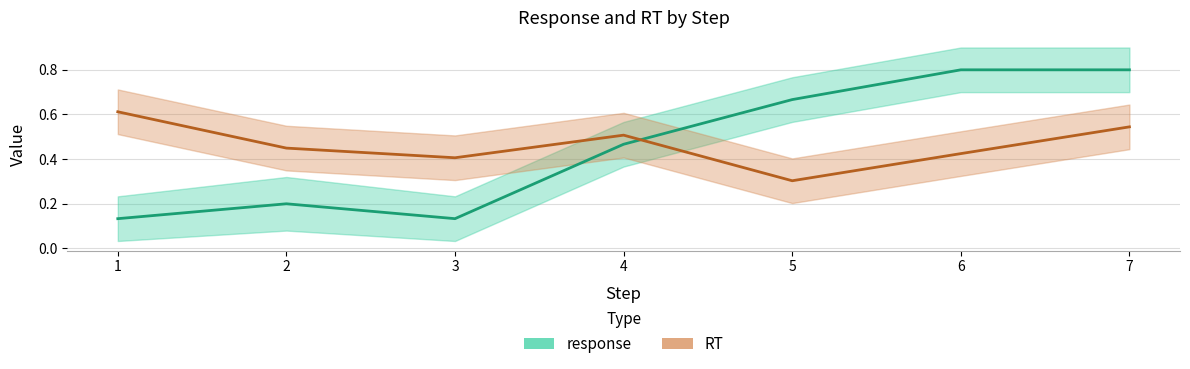

Reading right to left, what are all the values shown in this chart?

response: 0.8	0.8	0.7	0.5	0.1	0.2	0.1
RT: 0.5	0.4	0.3	0.5	0.4	0.4	0.6